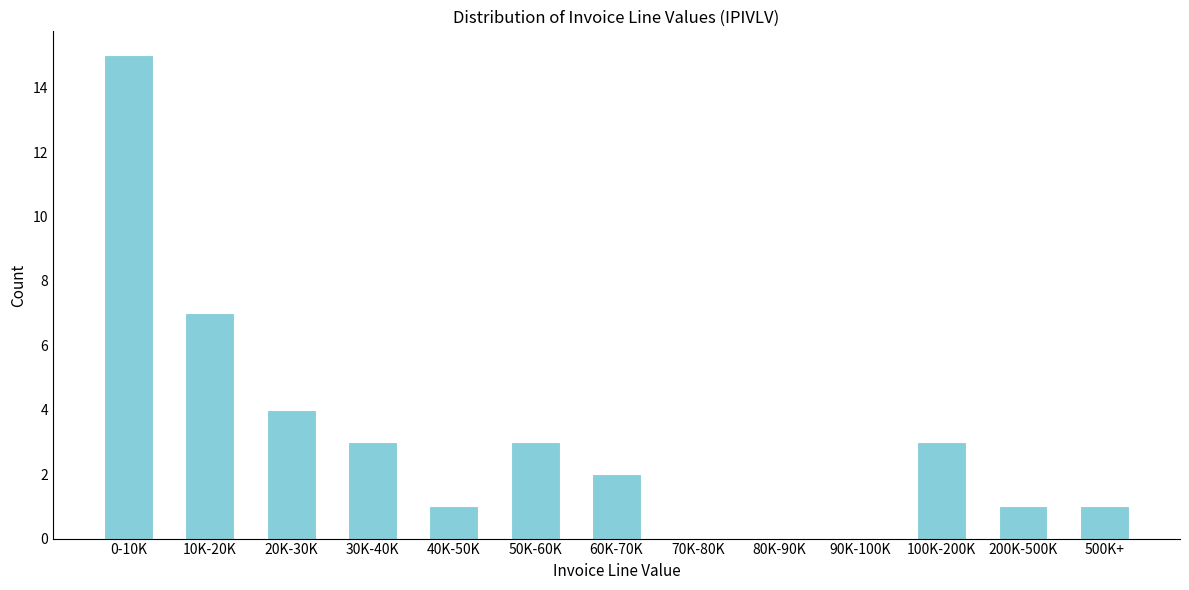

Reading left to right, extract all data points from this chart.

0-10K=15	10K-20K=7	20K-30K=4	30K-40K=3	40K-50K=1	50K-60K=3	60K-70K=2	70K-80K=0	80K-90K=0	90K-100K=0	100K-200K=3	200K-500K=1	500K+=1